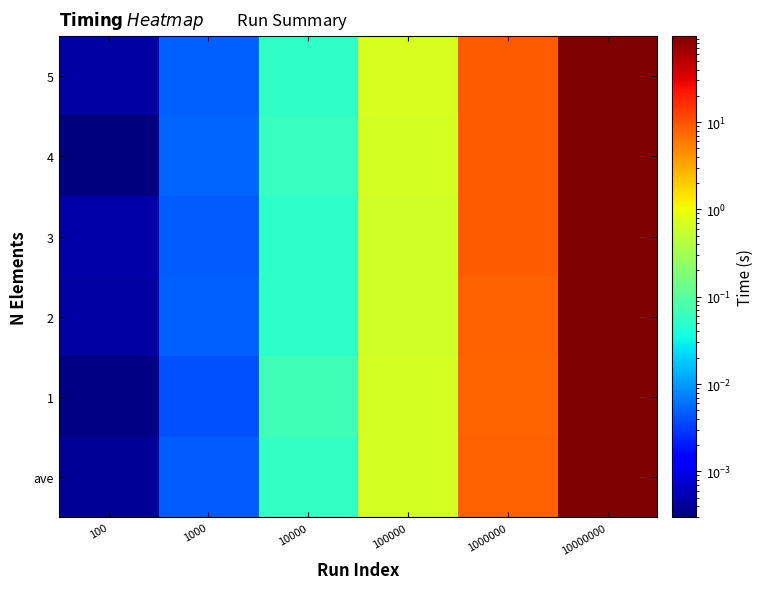

Reading left to right, extract all data points from this chart.

ave: 100=0.0	1000=0.0	10000=0.1	100000=0.7	1000000=8.5	10000000=96.1
1: 100=0.0	1000=0.0	10000=0.1	100000=0.7	1000000=8.0	10000000=96.0
2: 100=0.0	1000=0.0	10000=0.1	100000=0.6	1000000=8.2	10000000=95.6
3: 100=0.0	1000=0.0	10000=0.1	100000=0.6	1000000=8.7	10000000=96.3
4: 100=0.0	1000=0.0	10000=0.1	100000=0.7	1000000=8.8	10000000=96.1
5: 100=0.0	1000=0.0	10000=0.1	100000=0.7	1000000=8.8	10000000=96.6